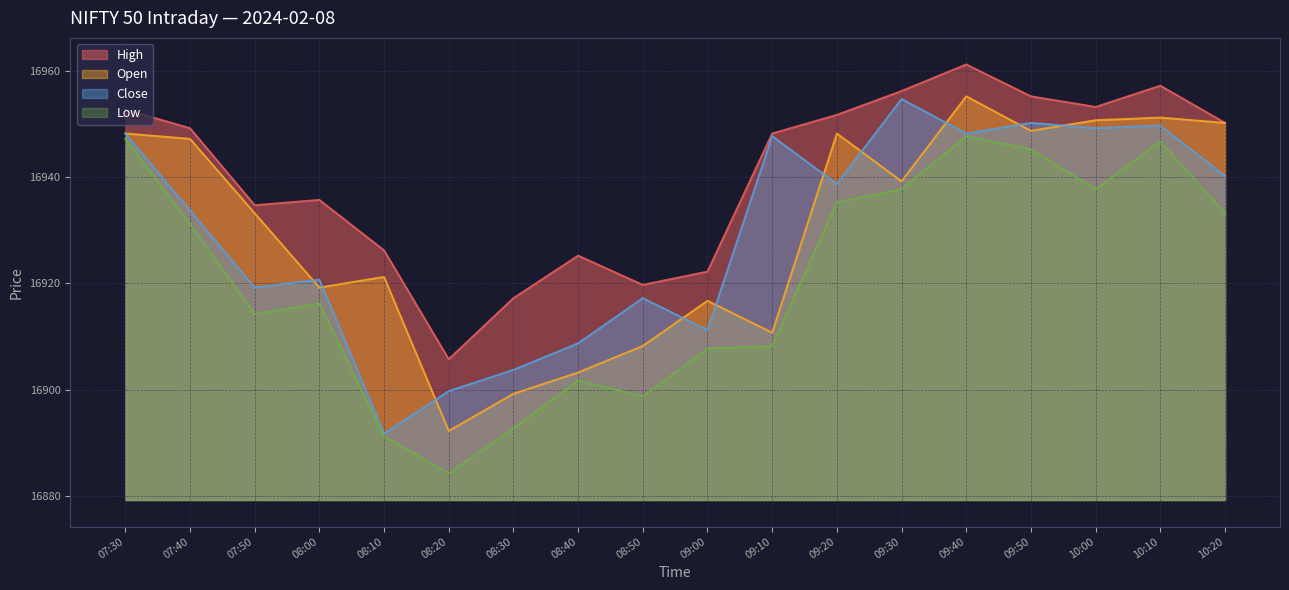

What is the spread (max minus min) of values at 09:20?

16.5